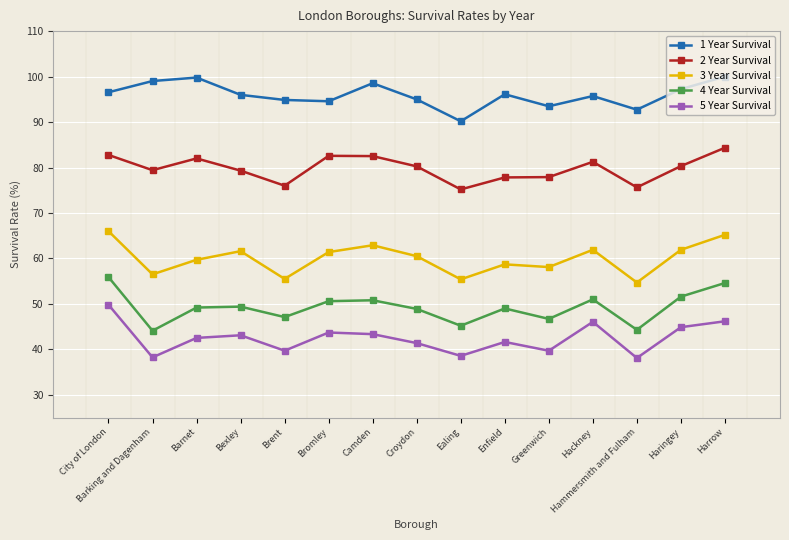

Which series has the largest total across all categories?

1 Year Survival